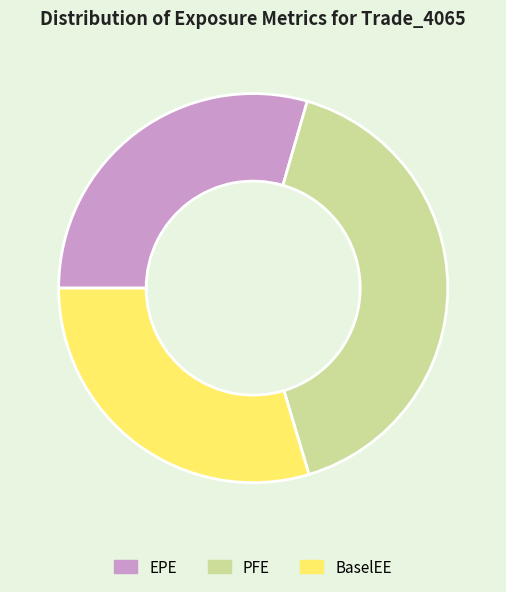

Which slice is the largest?

PFE